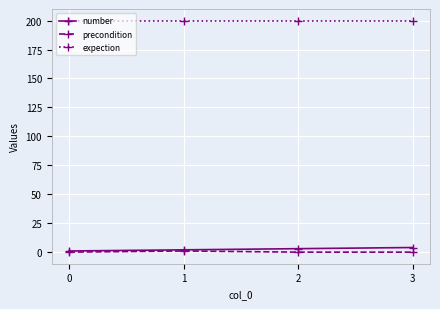

Is it true that number equals 2 at 1?

True